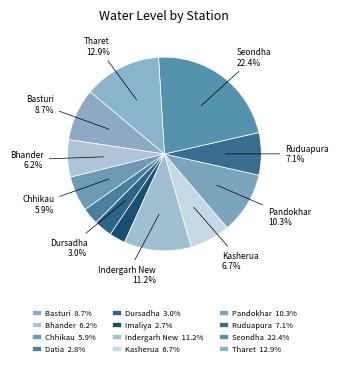

True or false: Chhikau accounts for 6% of the total.

True